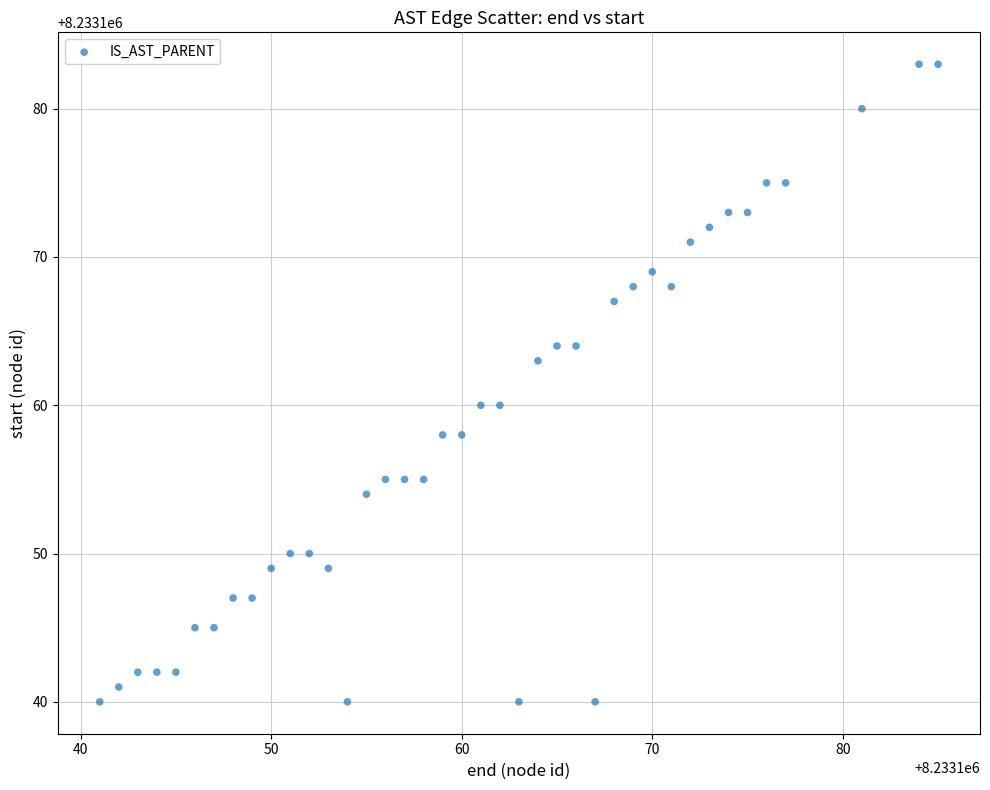

What is the range of X values (max minus min)?

44